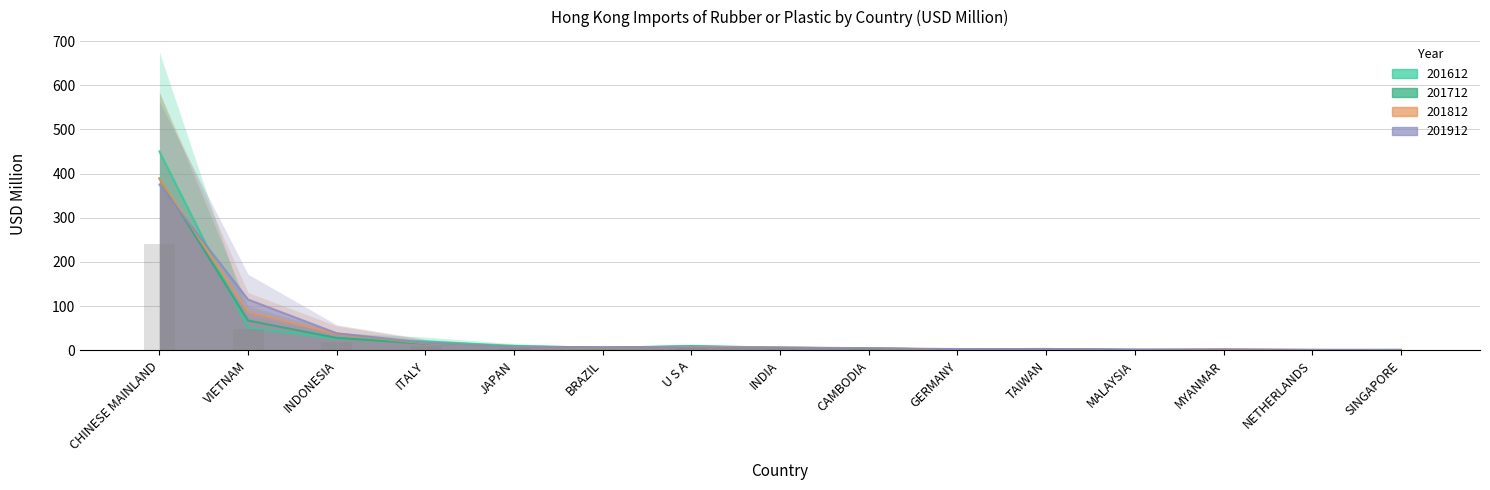

What is the highest value of the 201812 series?

389.1